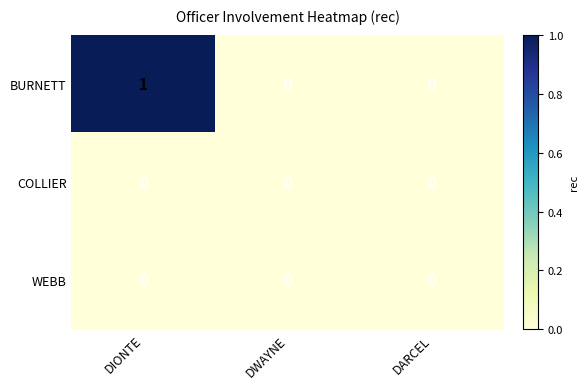

True or false: WEBB has a value of 0 at DARCEL.

True